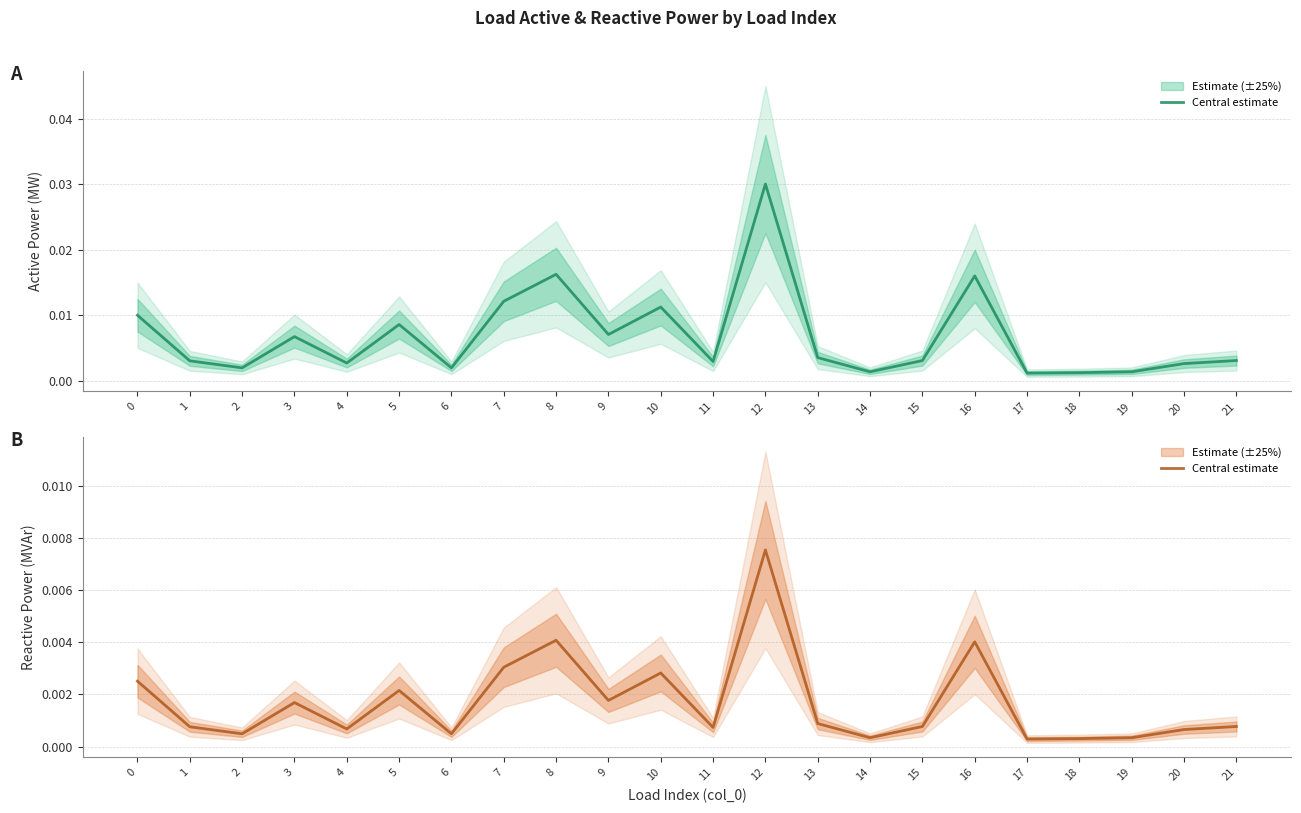

At which category does the chart reach its peak across all series?

12